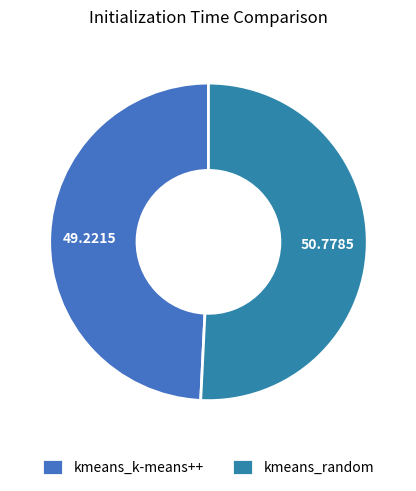

Approximately how many times larger is the value at kmeans_k-means++ compared to kmeans_random?

1.0